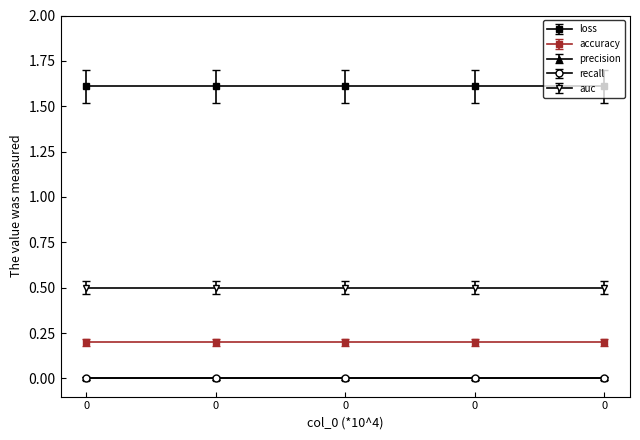

Rank the series at 0 from lowest to highest value.

precision, recall, accuracy, auc, loss